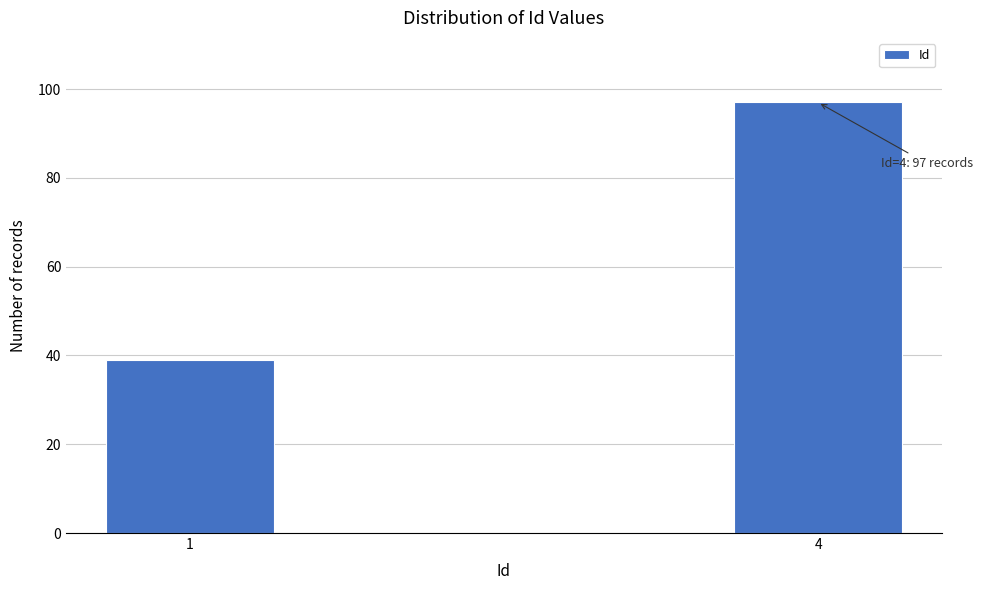

Reading left to right, list all the values displayed in this chart.

1=39	4=97